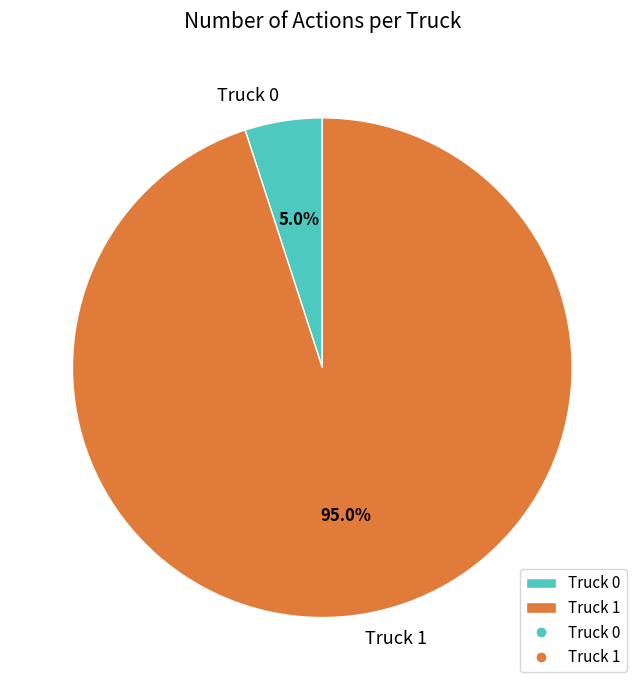

Count the number of slices in the pie.

2